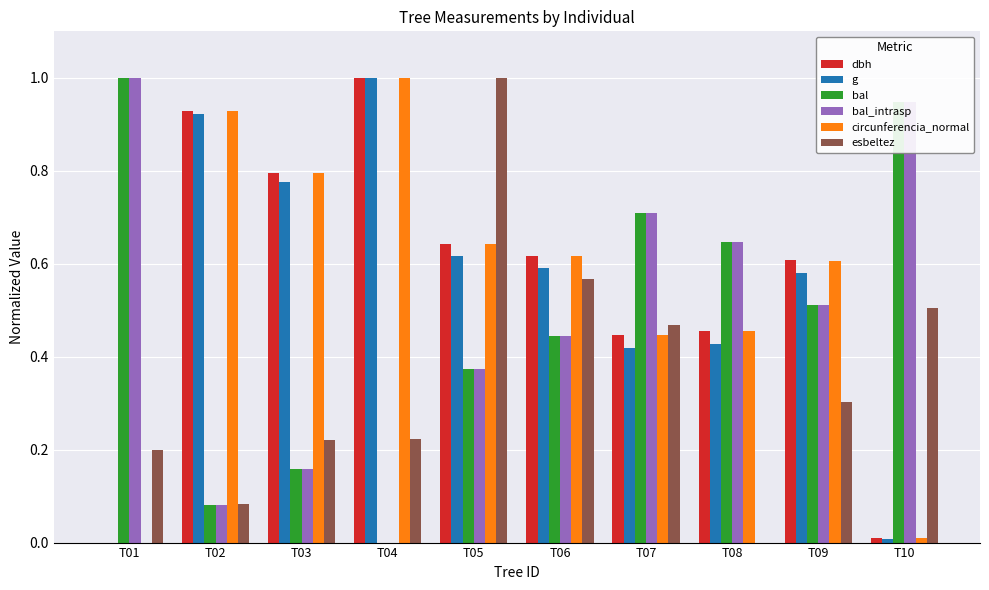

Is the value of esbeltez at T02 greater than the value of bal_intrasp at T06?

No